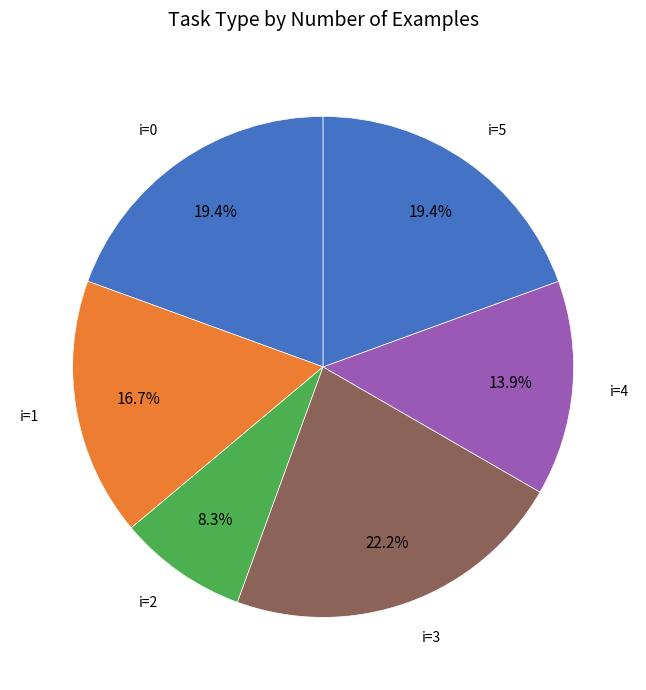

Do i=0 and i=3 together represent more than half of the pie?

No